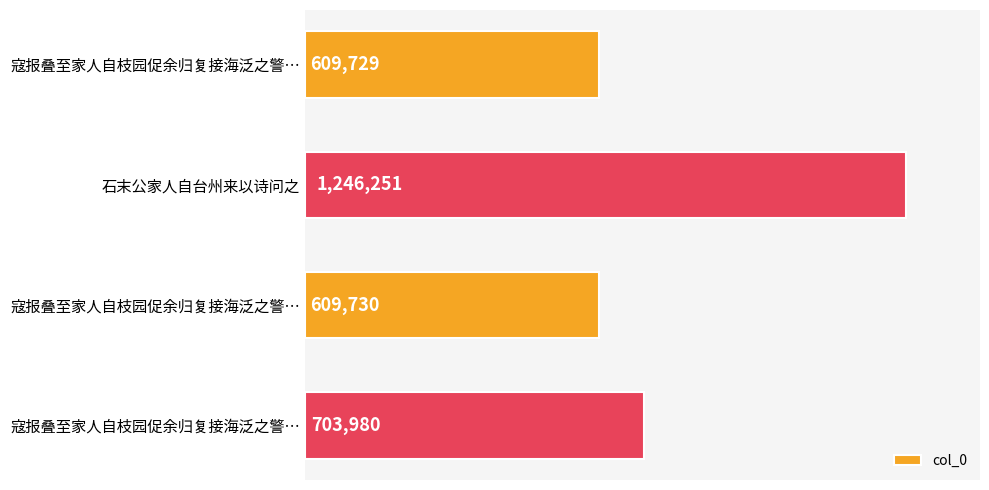

What is the difference between the second highest and second lowest values?

94250